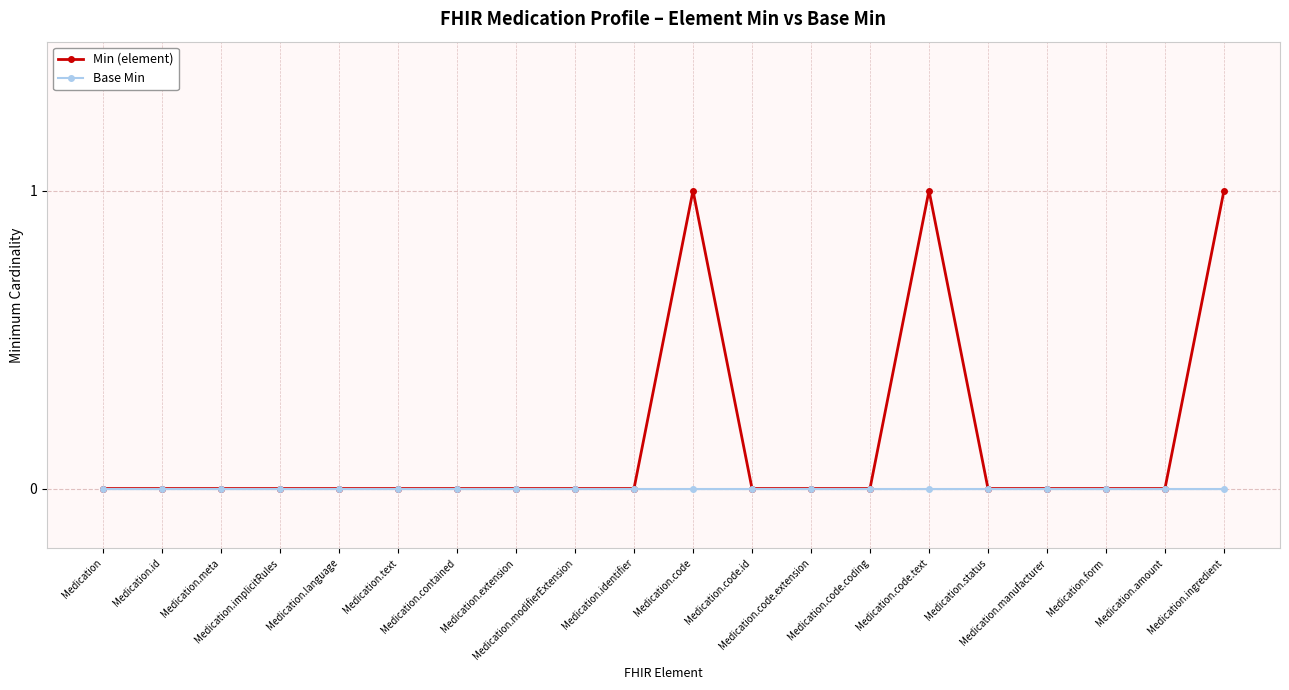

List the series in order of their overall mean, highest first.

Min (element), Base Min